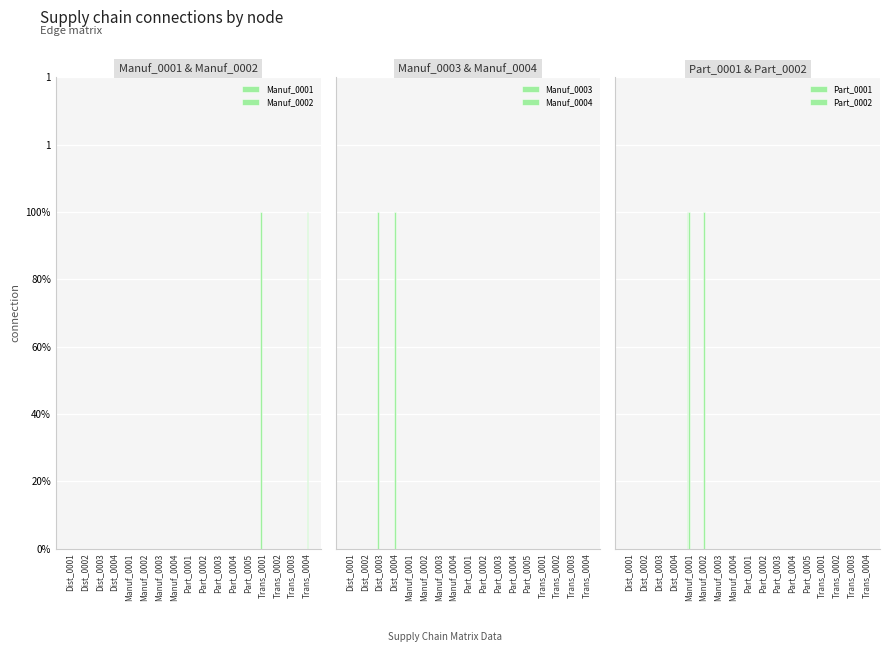

What is the label of the 11th bar from the left?

Part_0003